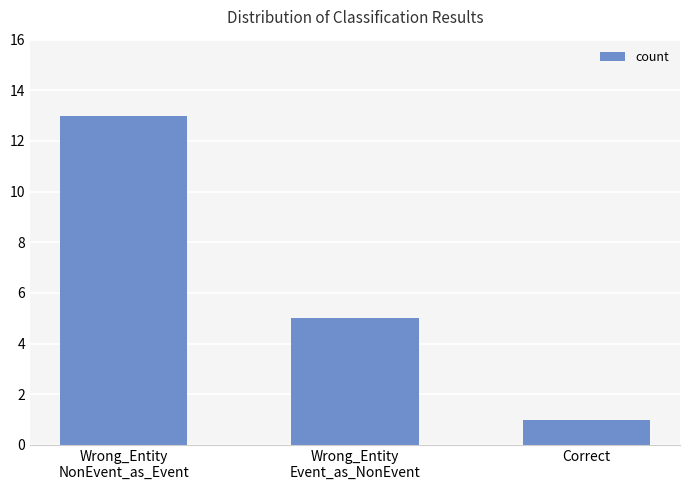

Which has a higher value, Wrong_Entity
Event_as_NonEvent or Wrong_Entity
NonEvent_as_Event?

Wrong_Entity
NonEvent_as_Event